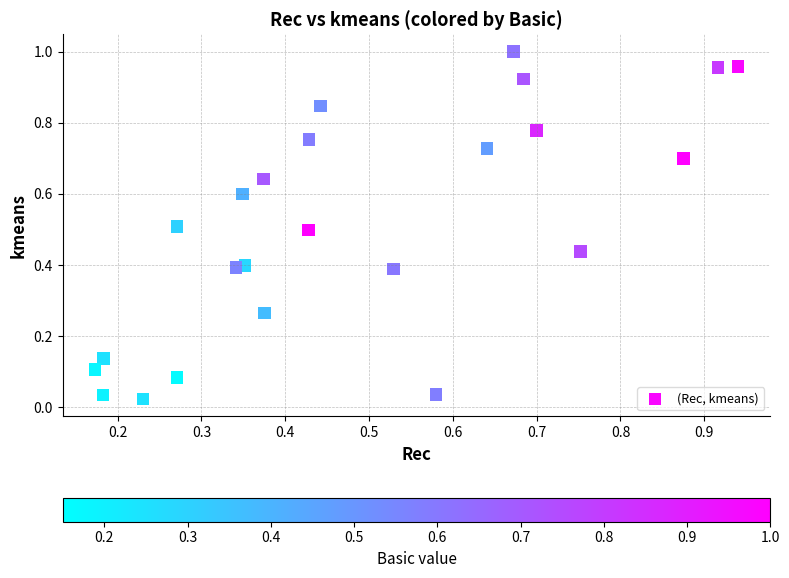

Count the number of points in this scatter plot.

24